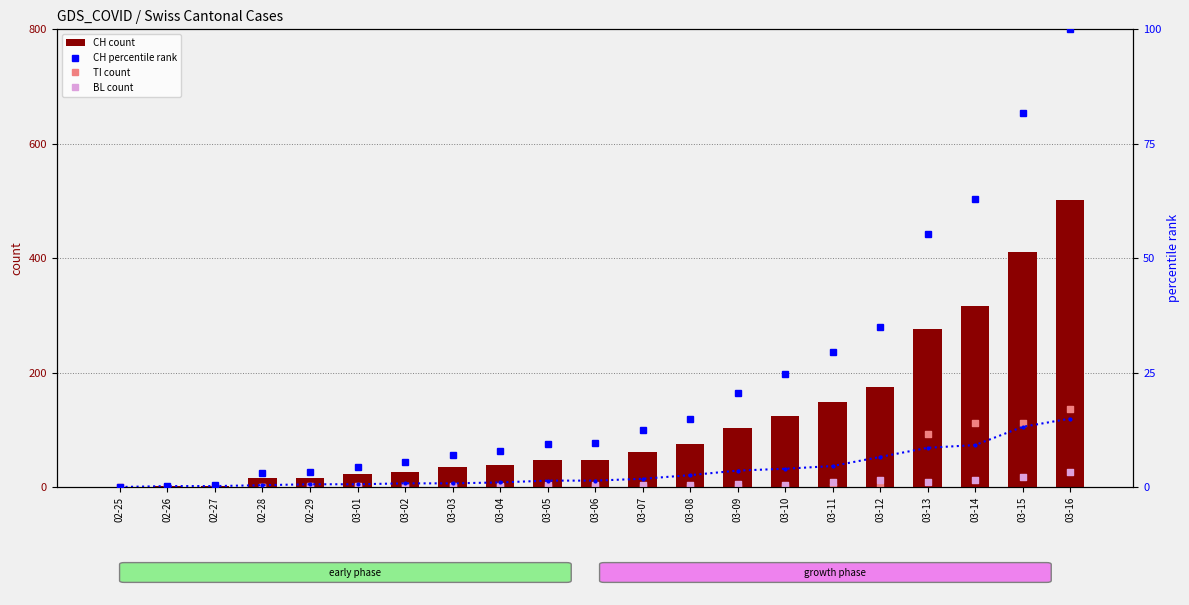

Which series contains the highest Y value?

CH (count)